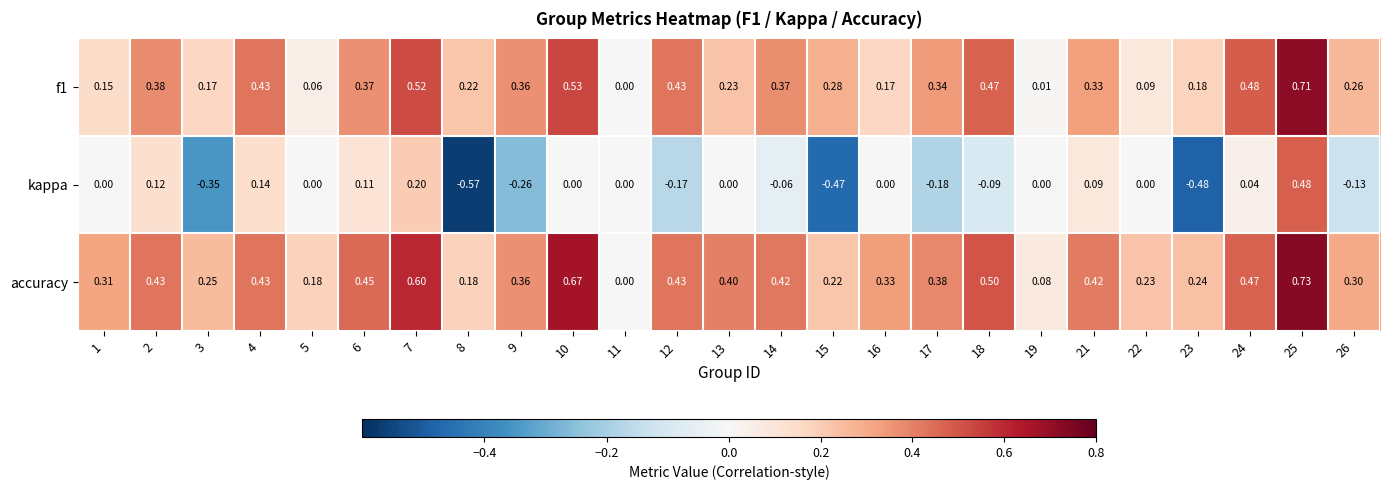

Is the value of kappa at 2 greater than the value of f1 at 3?

No